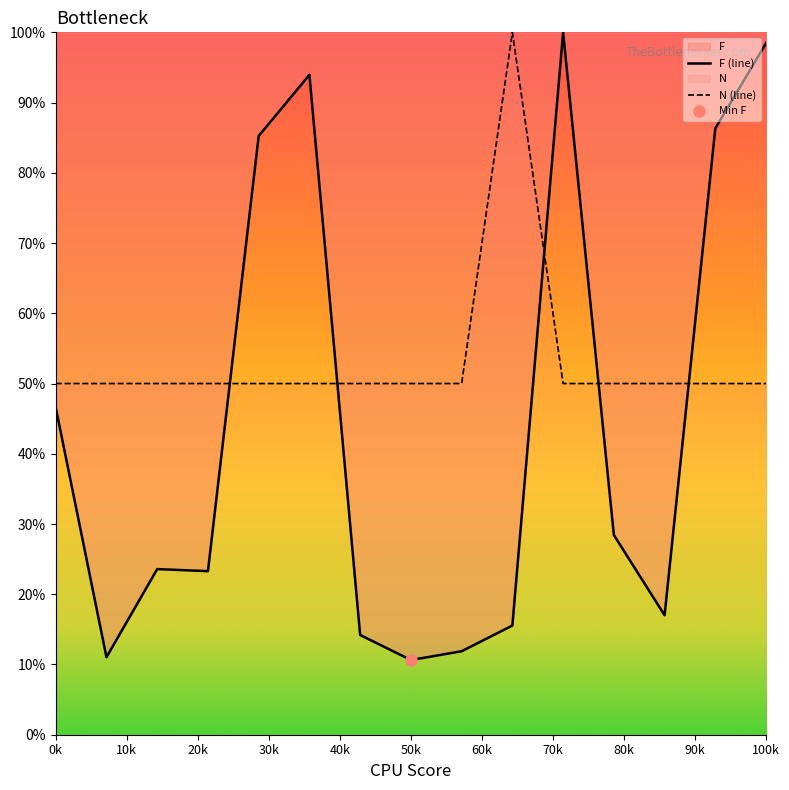

Is it true that N (line) equals 50.0 at 0k?

True